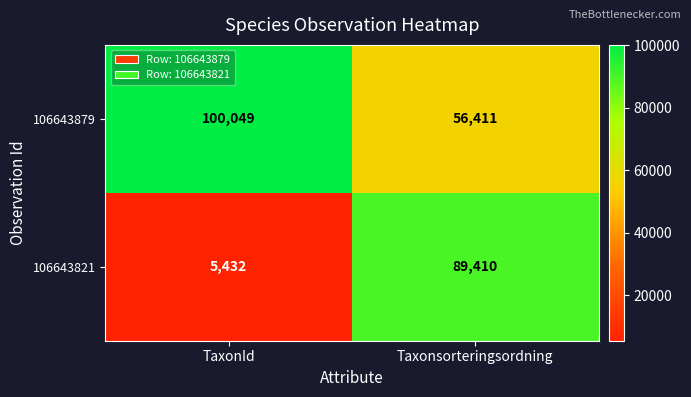

Which series has the largest range (max minus min)?

106643821